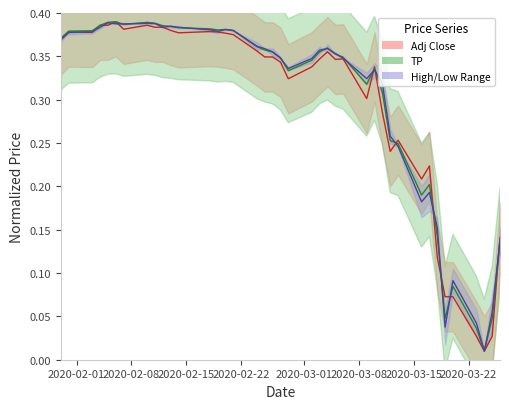

In High, how many points are higher than both neighbors (excluding endpoints)?

7